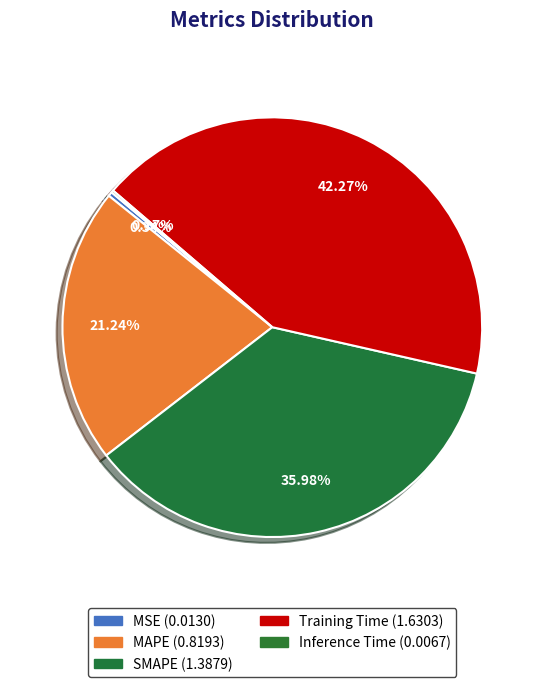

Combined, what portion of the pie is Training Time and Inference Time?

42.4%